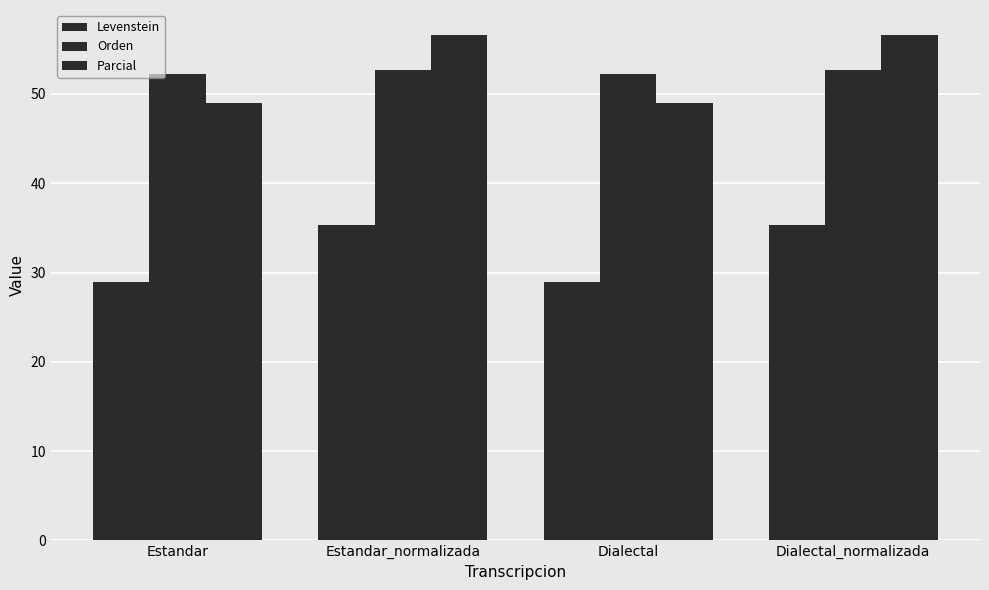

How many values in the Levenstein series exceed 35?

2